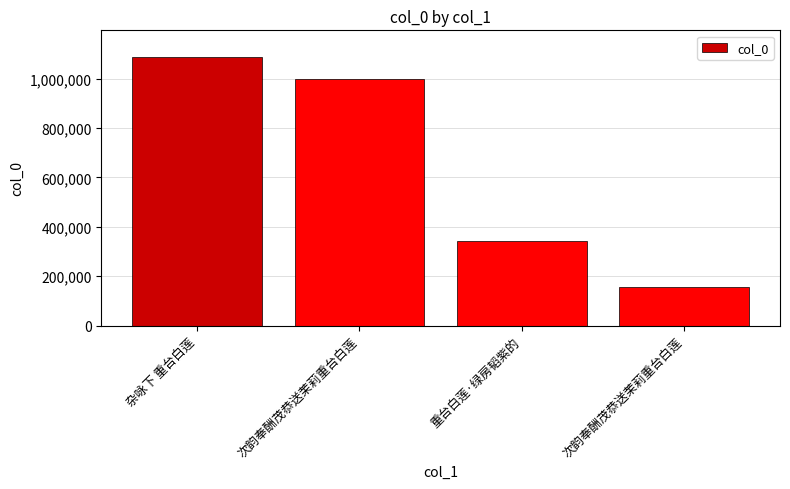

Are the bars grouped side by side (vs. stacked)?

No